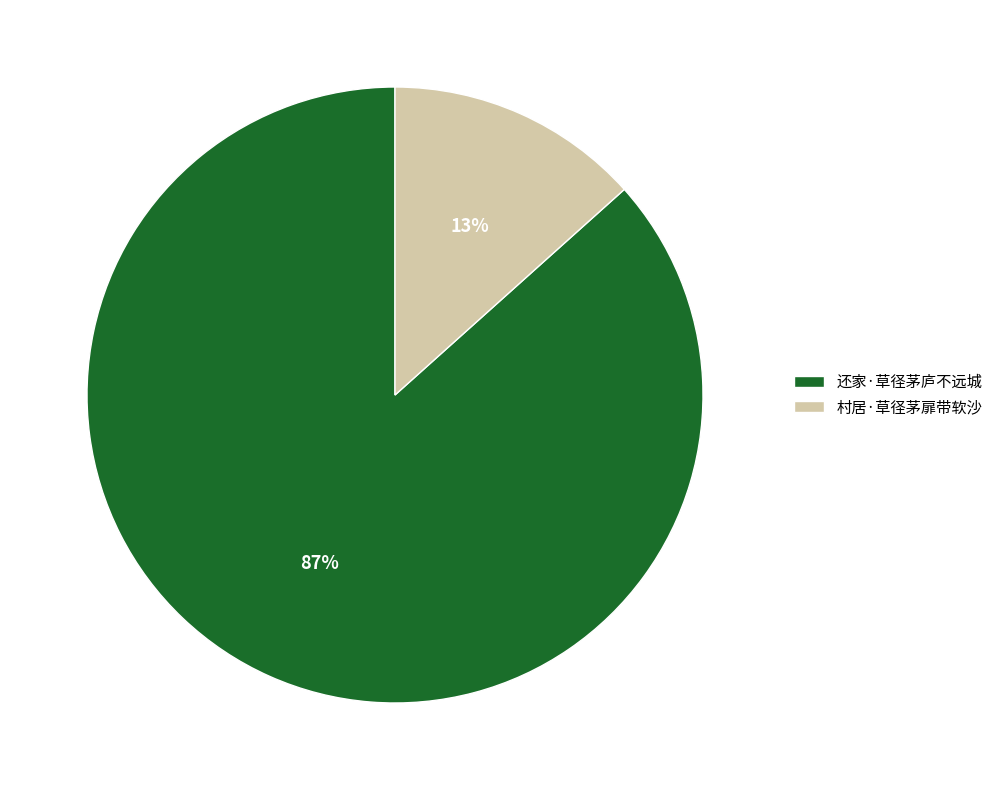

To the nearest percent, what is the average slice percentage?

50%